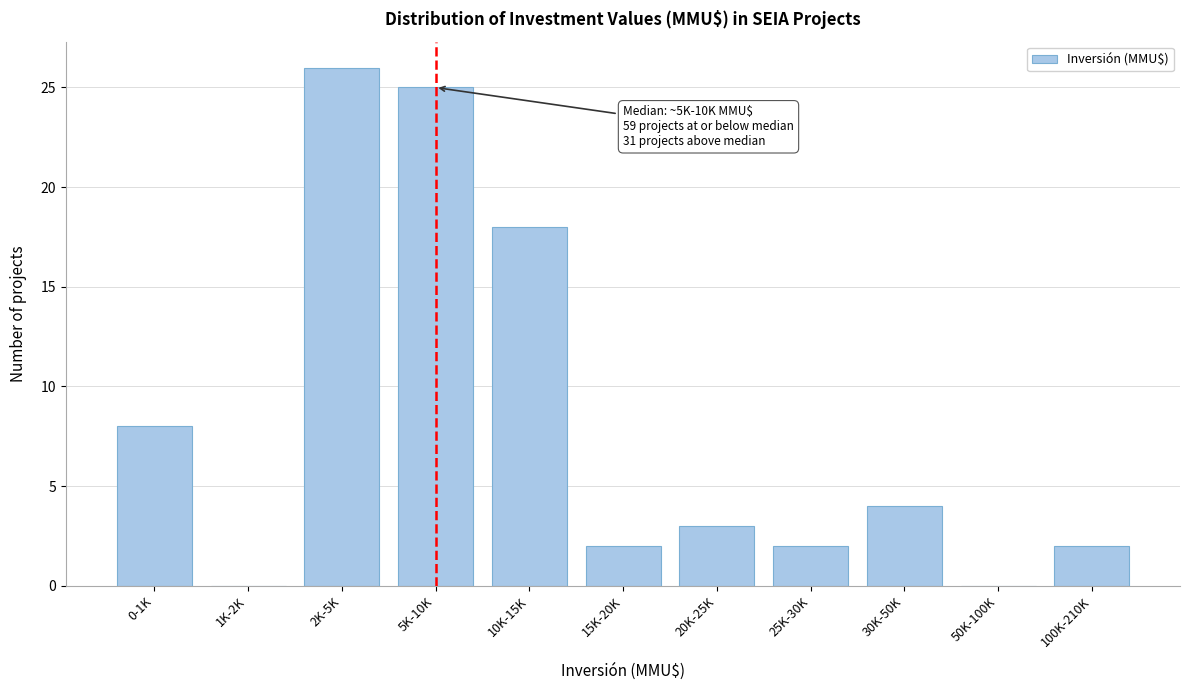

Reading left to right, extract all data points from this chart.

0-1K=8	1K-2K=0	2K-5K=26	5K-10K=25	10K-15K=18	15K-20K=2	20K-25K=3	25K-30K=2	30K-50K=4	50K-100K=0	100K-210K=2